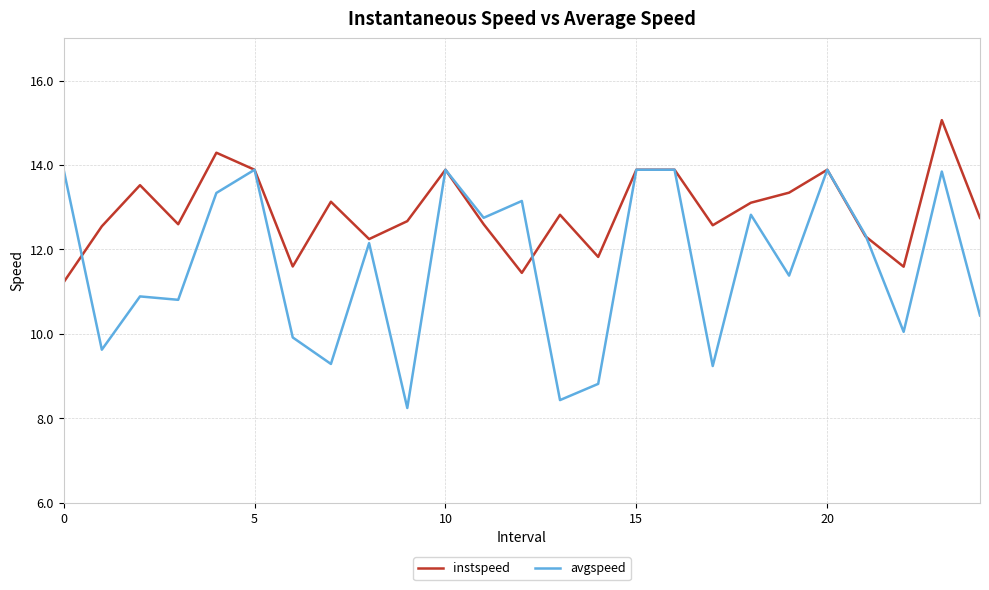

What is the greatest value displayed?

15.1